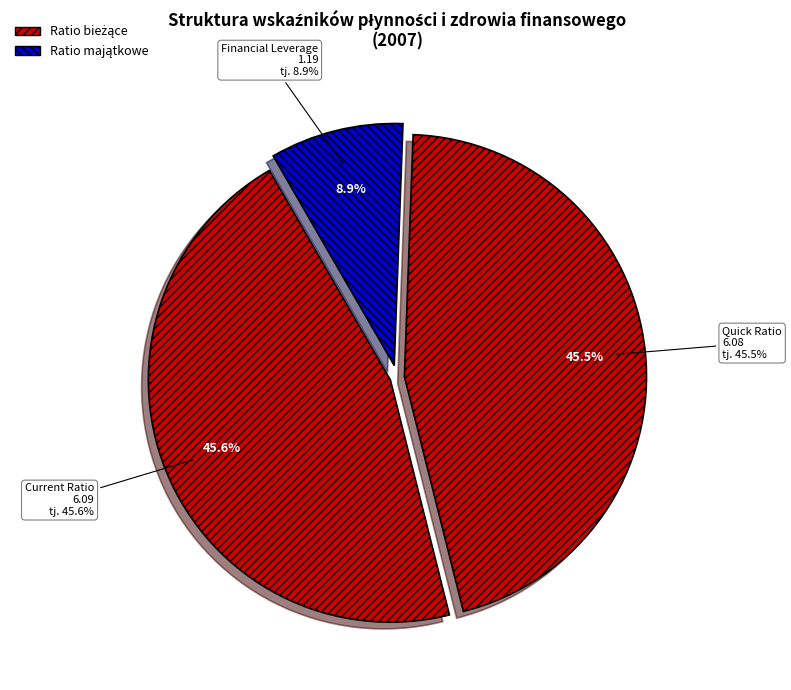

Is there any slice that represents more than half of the pie?

No